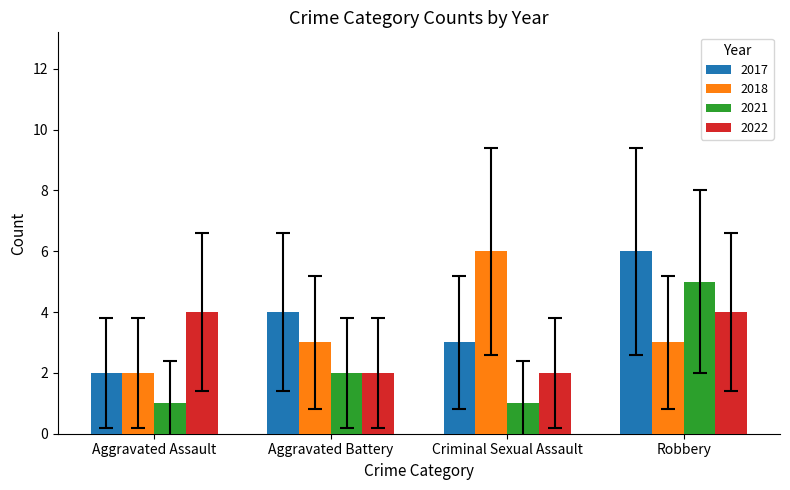

How many bars are there in total?

16